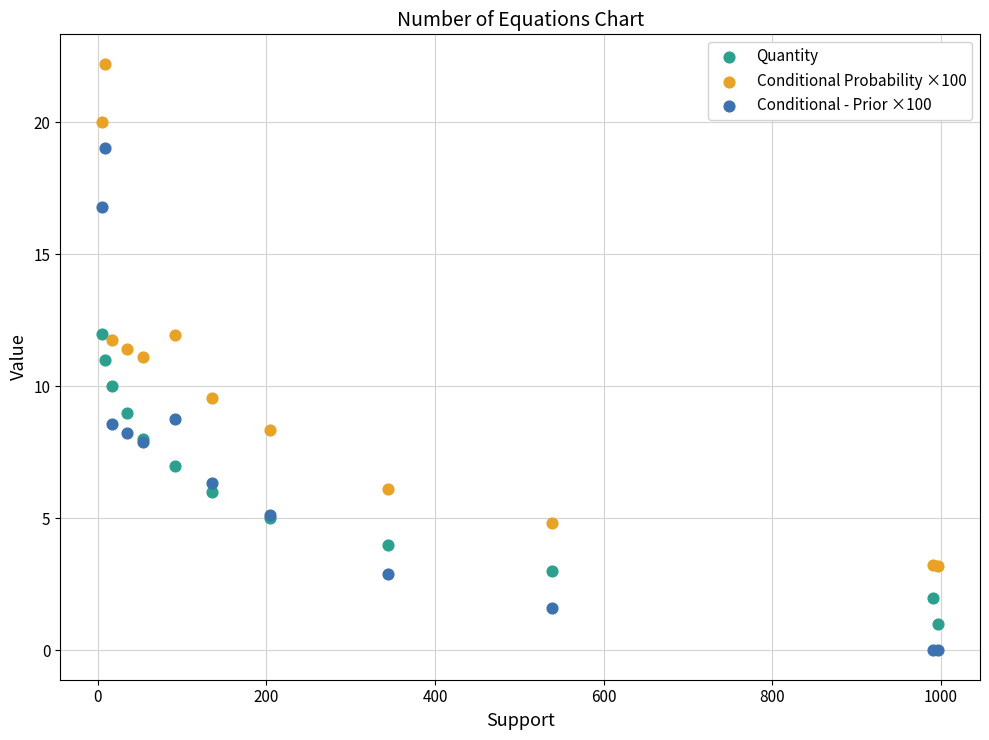

What are all the series names shown in the legend?

Quantity, Conditional Probability ×100, Conditional - Prior ×100